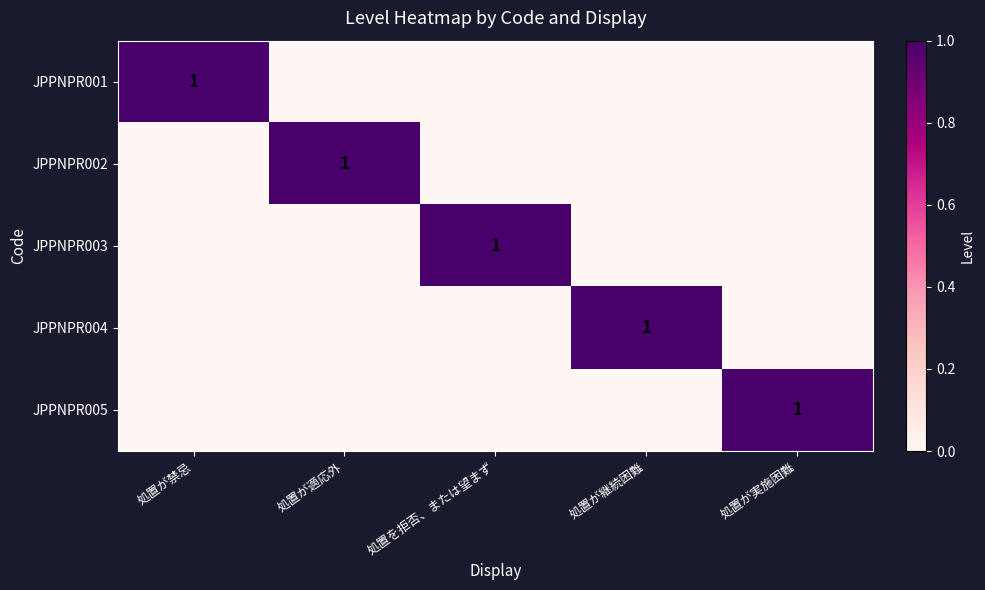

True or false: JPPNPR005 has a value of 0 at 処置が実施困難.

False